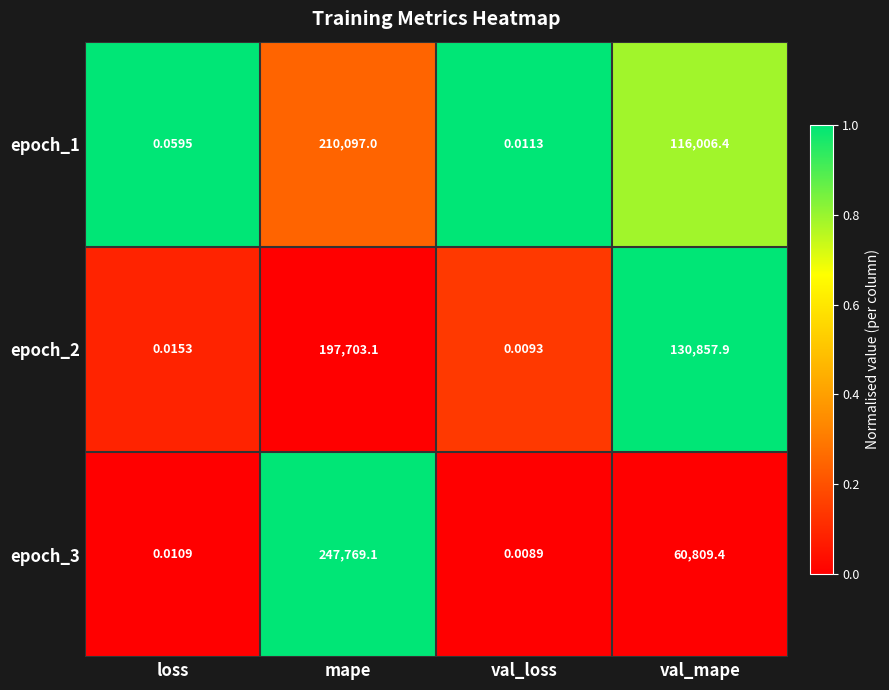

Which category has the lowest value across all series?

val_loss